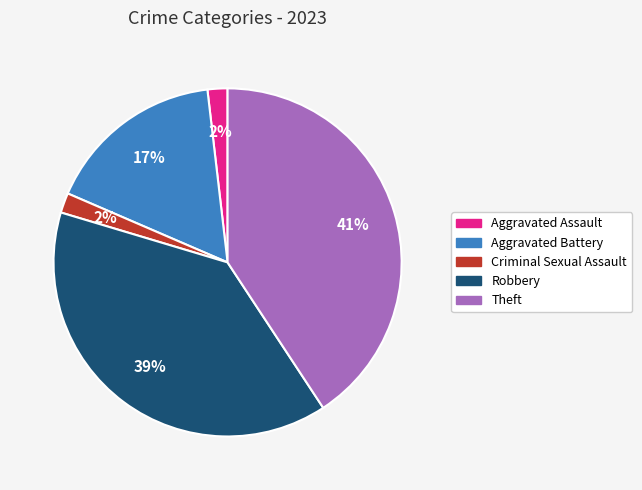

Which slice is the largest?

Theft